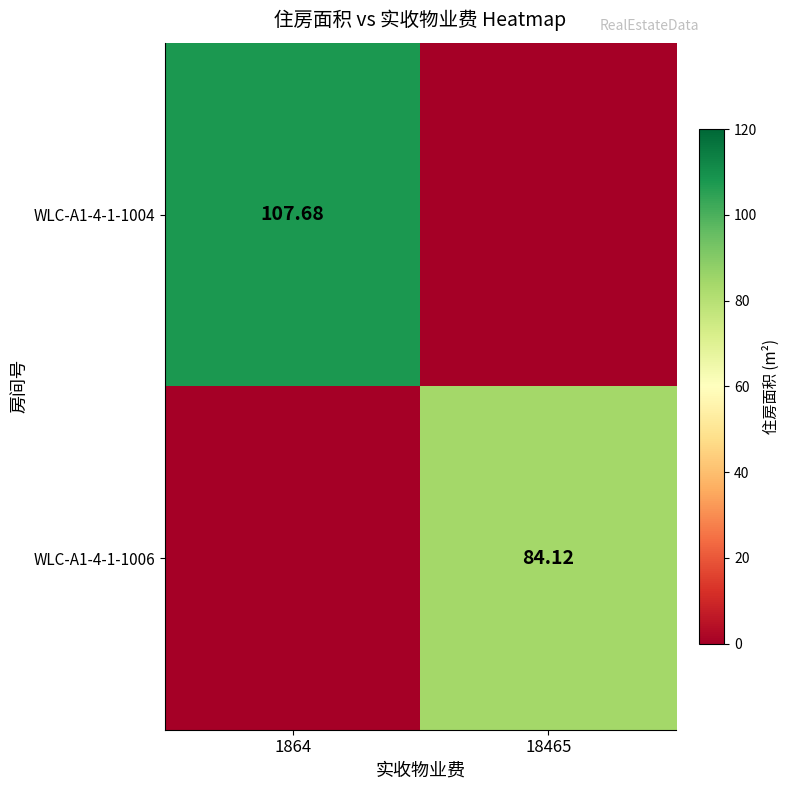

Rank the series by their average value, from lowest to highest.

WLC-A1-4-1-1006, WLC-A1-4-1-1004